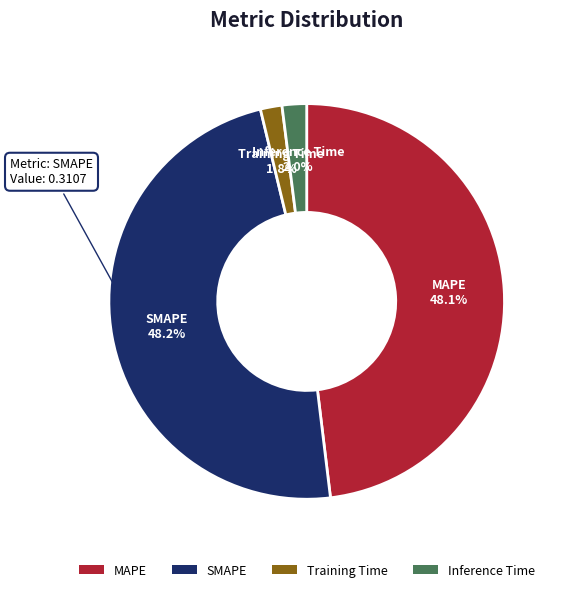

How many slices are in this pie chart?

4